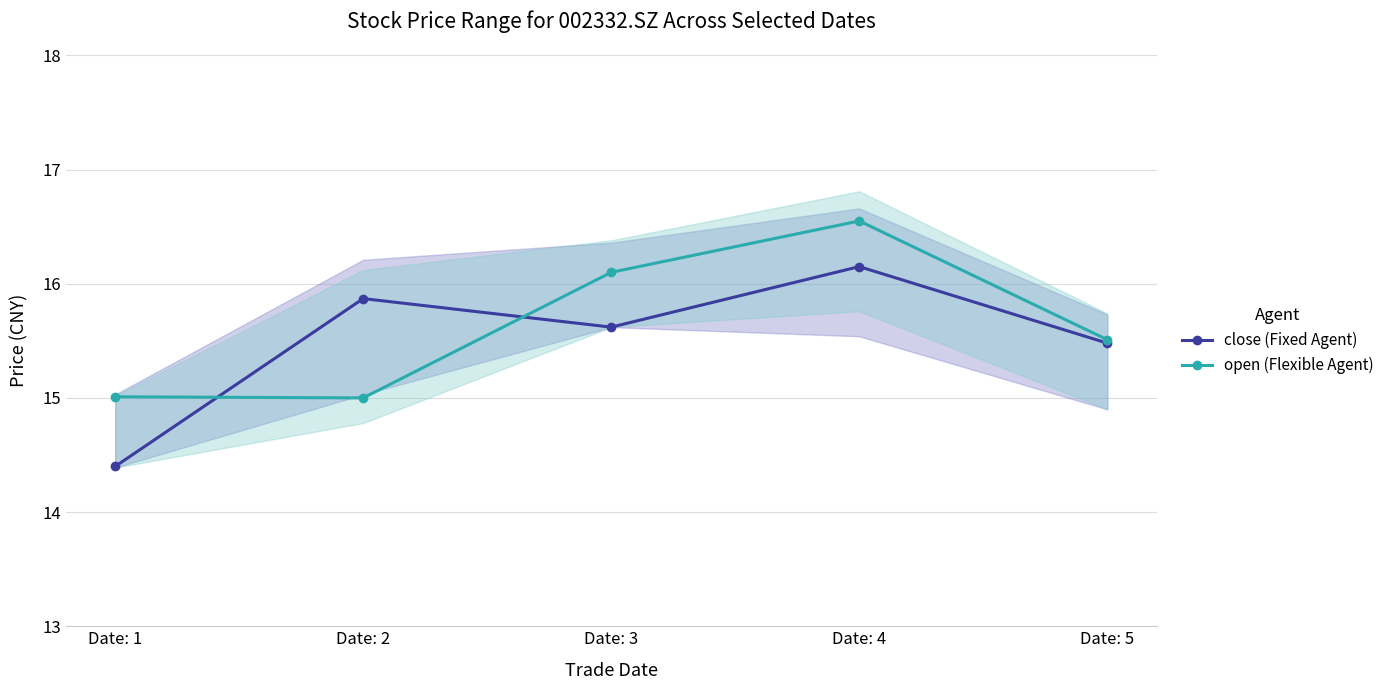

Between which two adjacent categories do close (Fixed Agent) and open (Flexible Agent) first intersect?

Date: 1 and Date: 2